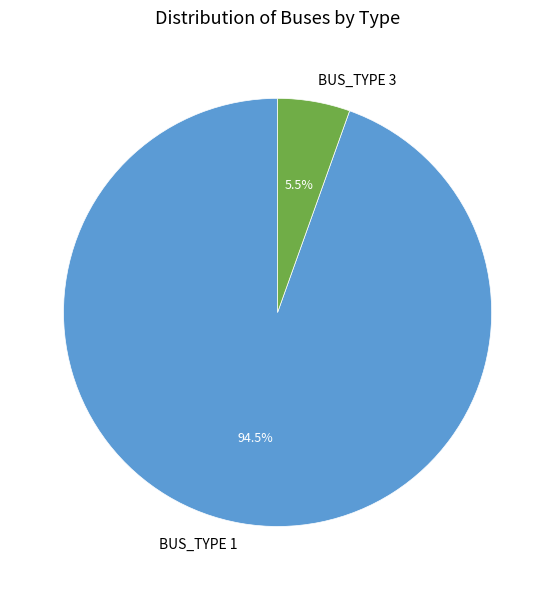

What is the smallest slice in the pie chart?

BUS_TYPE 3